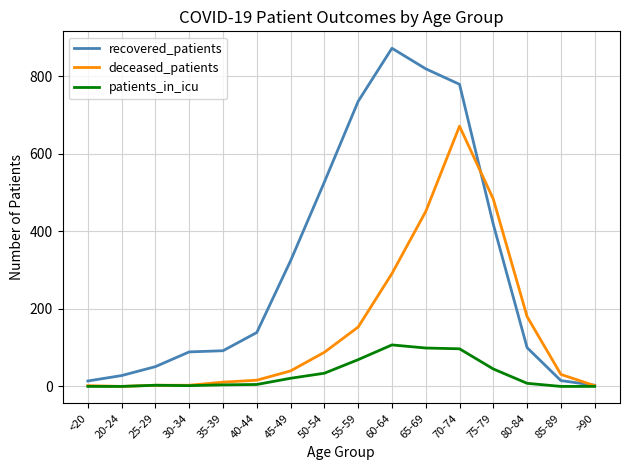

Rank the series by their average value, from highest to lowest.

recovered_patients, deceased_patients, patients_in_icu